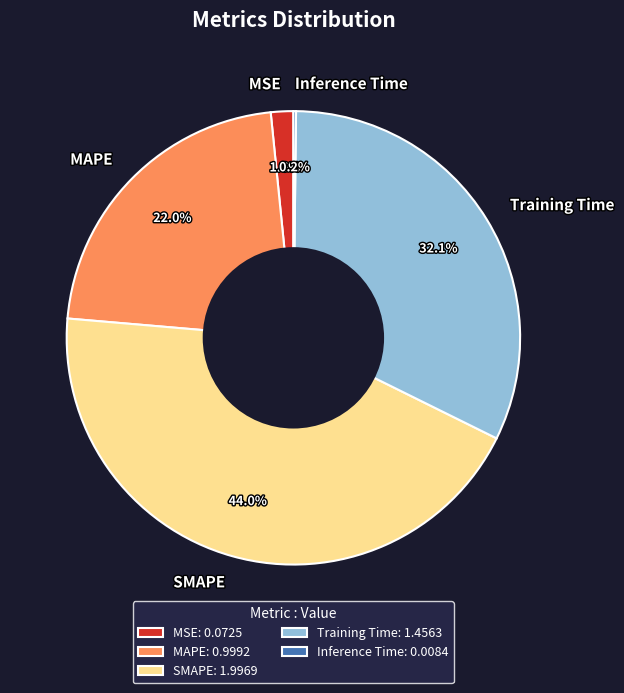

Which slice is the largest?

SMAPE